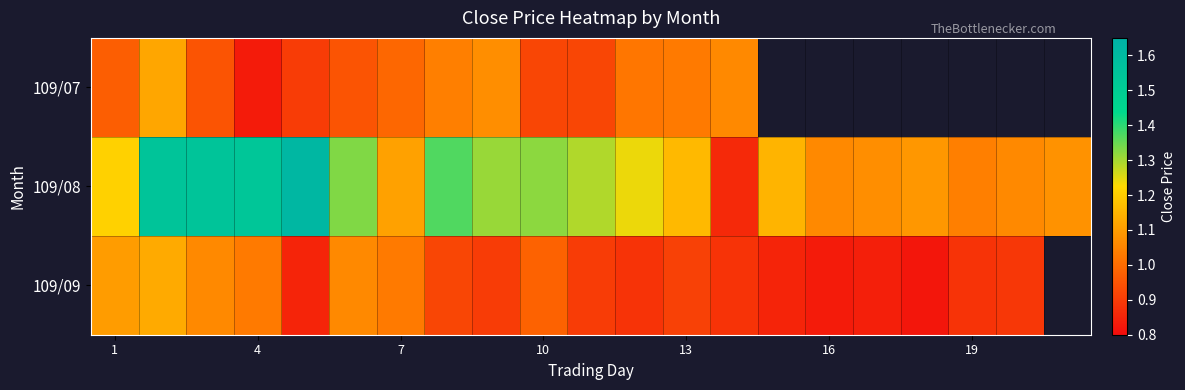

At which label does 109/08 first exceed 1?

1